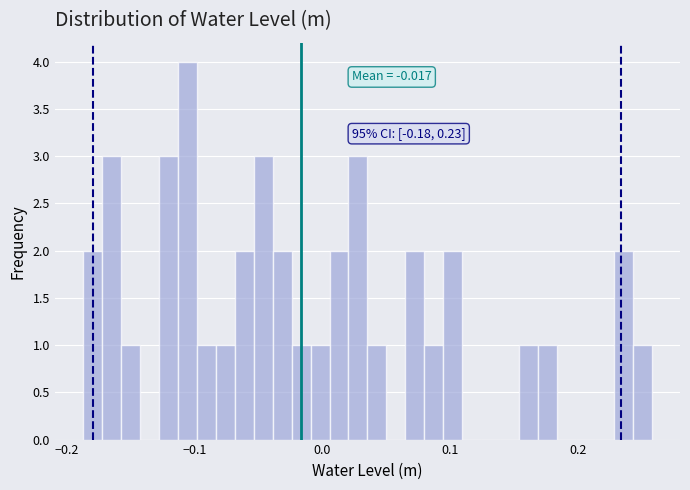

Read against the x-axis, roughly where is the centre of the tallest bar?

-0.11